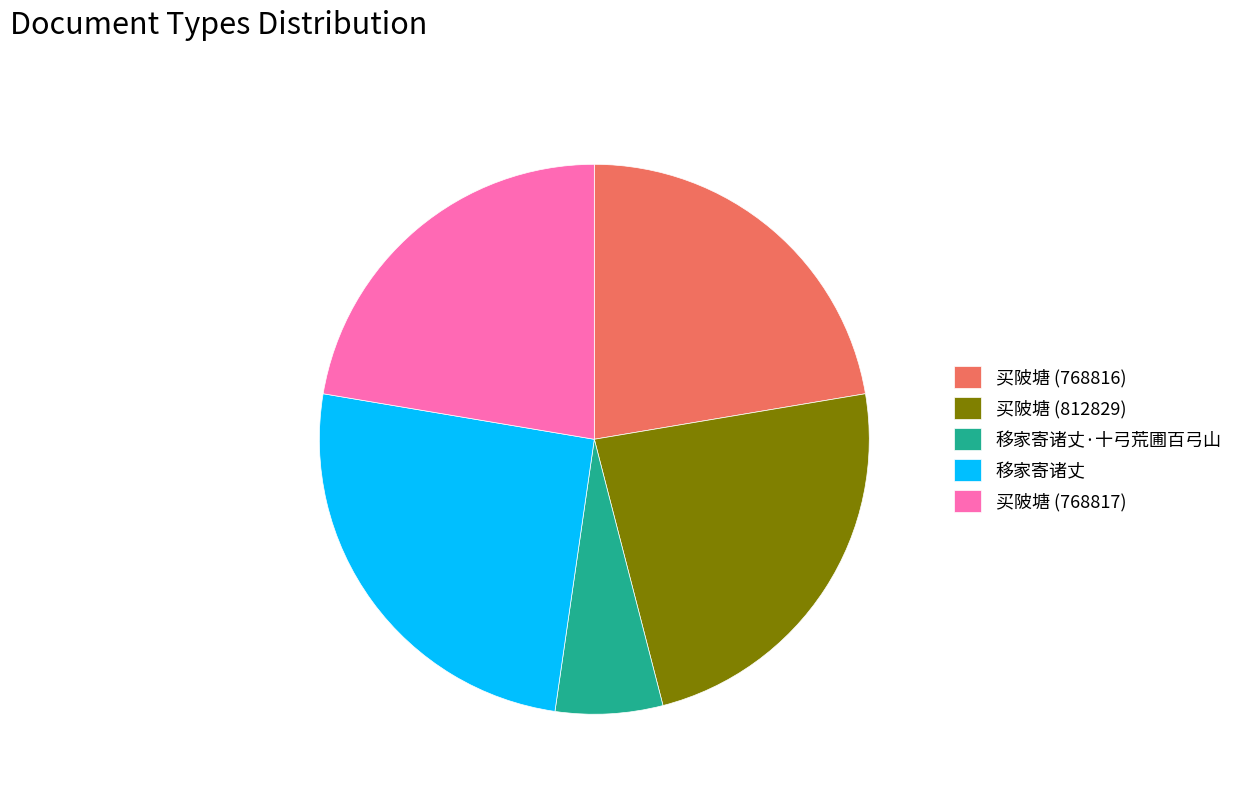

Combined, do 买陂塘 (768816) and 买陂塘 (812829) account for over 50%?

No